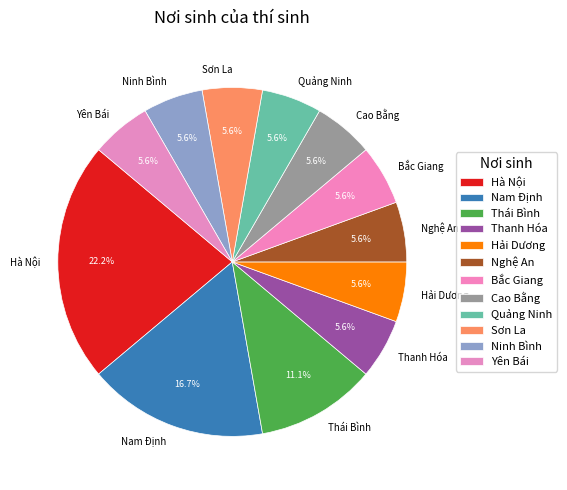

What is the largest slice in the pie chart?

Hà Nội